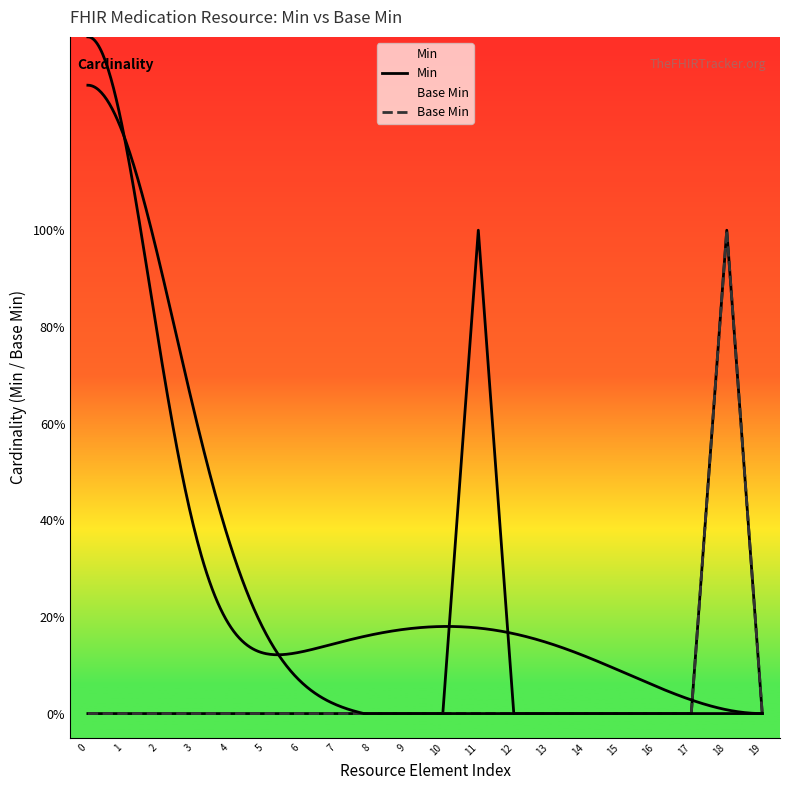

True or false: Min and Base Min intersect in this chart.

False